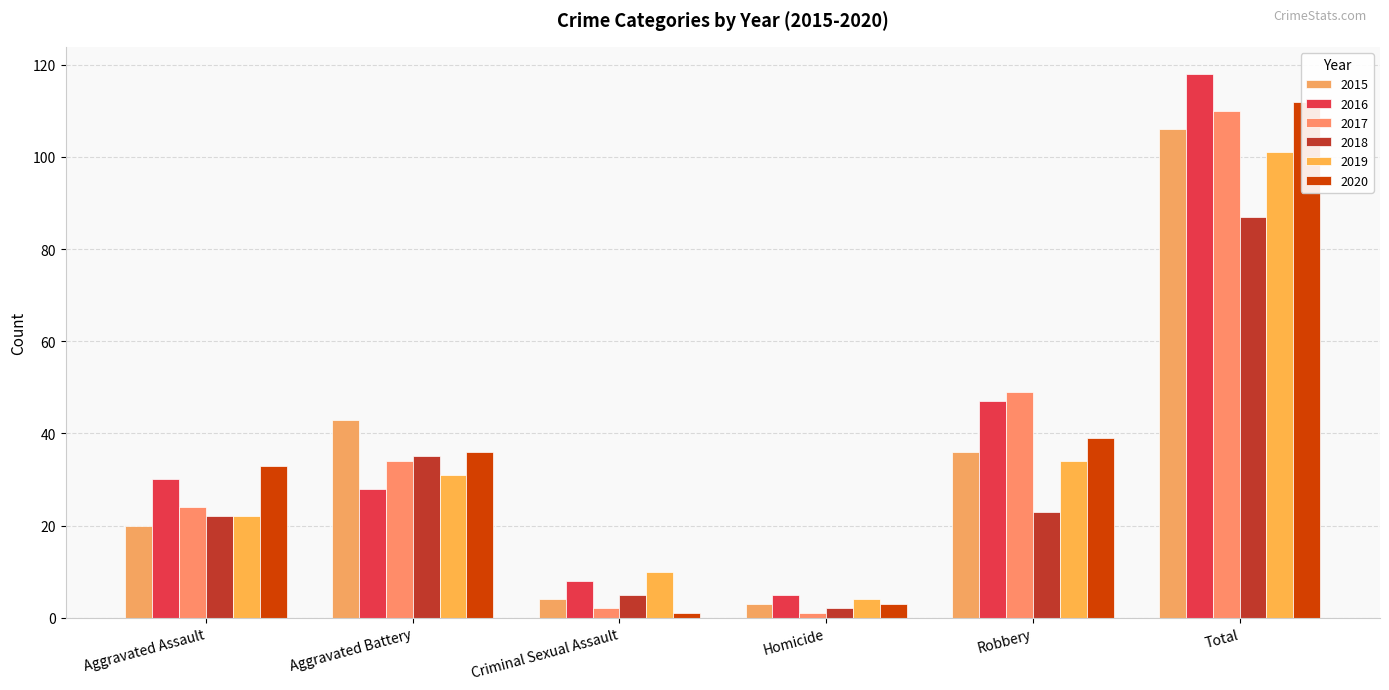

Reading left to right, transcribe all the data shown in this chart.

2015: 20	43	4	3	36	106
2016: 30	28	8	5	47	118
2017: 24	34	2	1	49	110
2018: 22	35	5	2	23	87
2019: 22	31	10	4	34	101
2020: 33	36	1	3	39	112